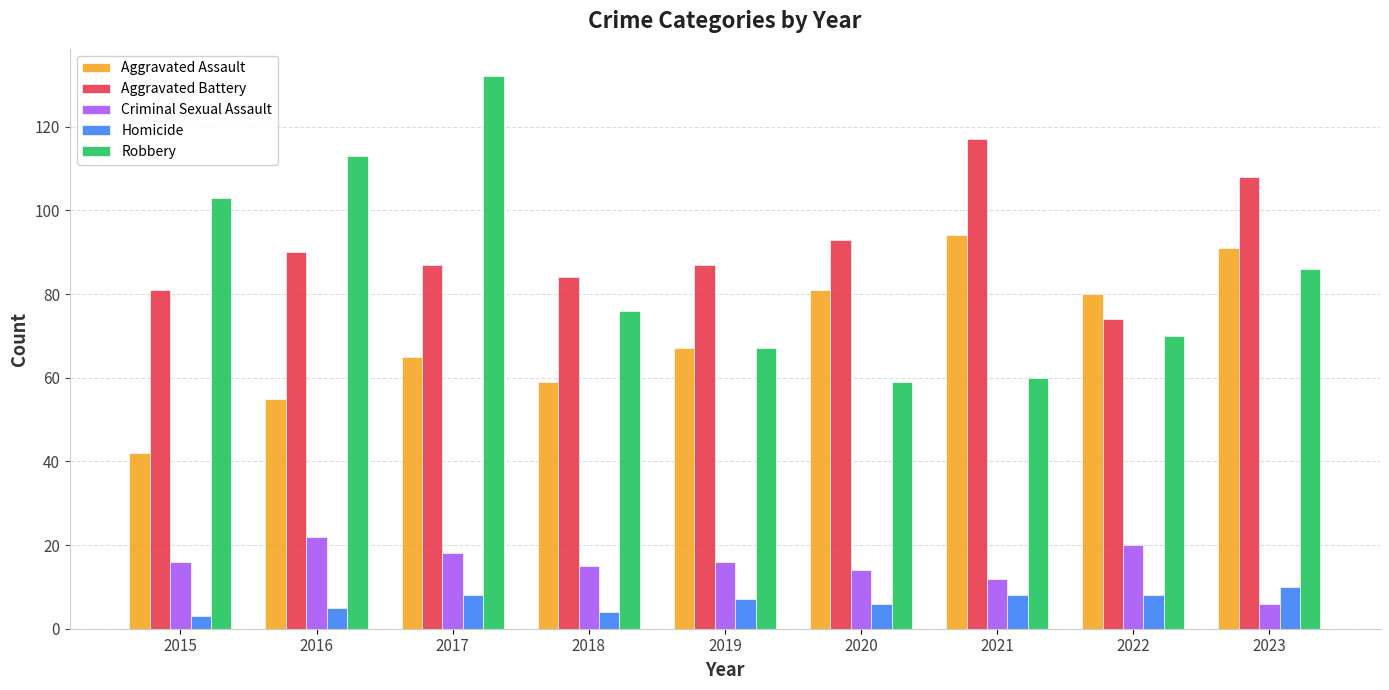

What are all the series names shown in the legend?

Aggravated Assault, Aggravated Battery, Criminal Sexual Assault, Homicide, Robbery